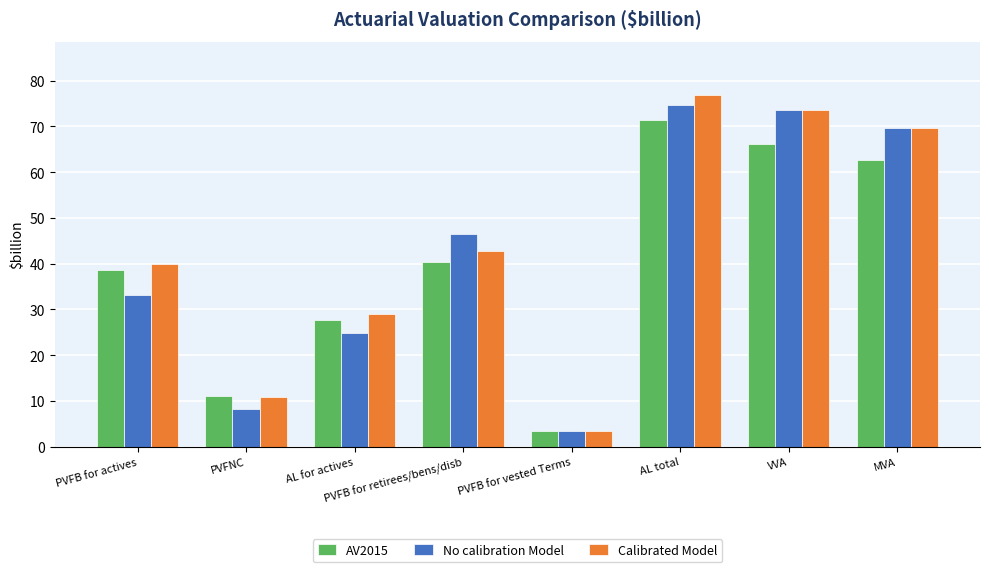

Which series has the widest spread of values?

Calibrated Model